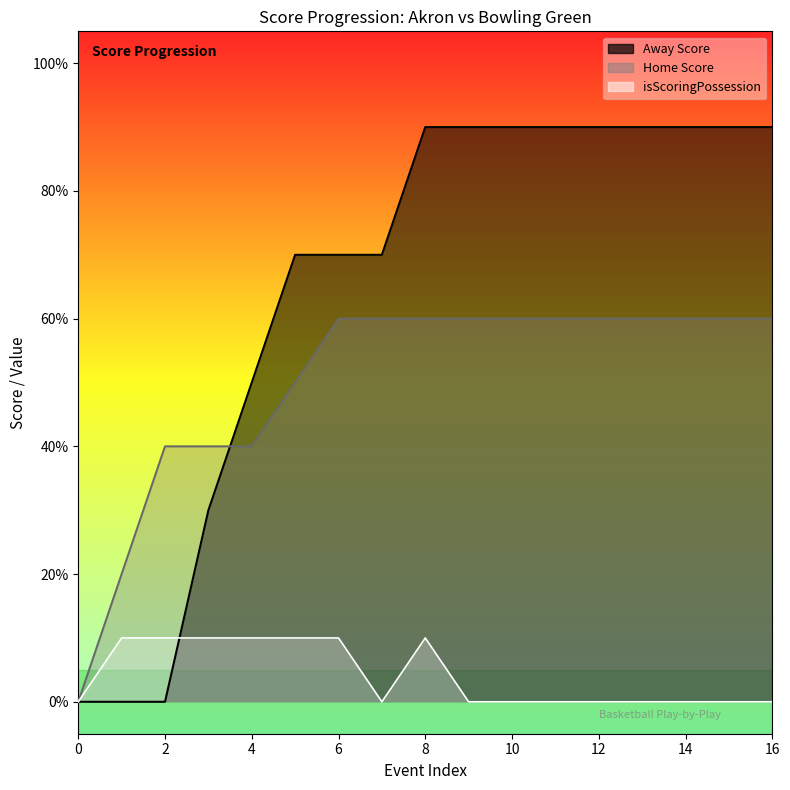

List the series in order of their peak value, lowest first.

isScoringPossession, Home Score, Away Score